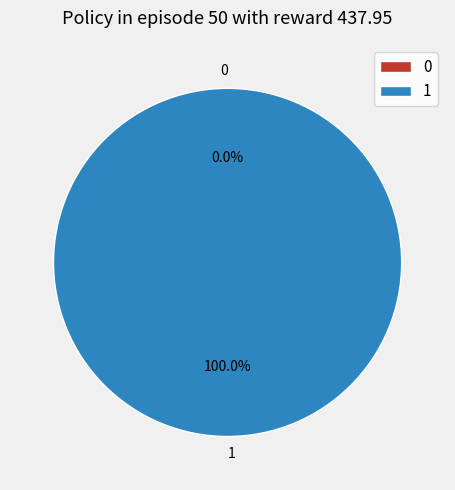

Which has a higher value, 0 or 1?

1